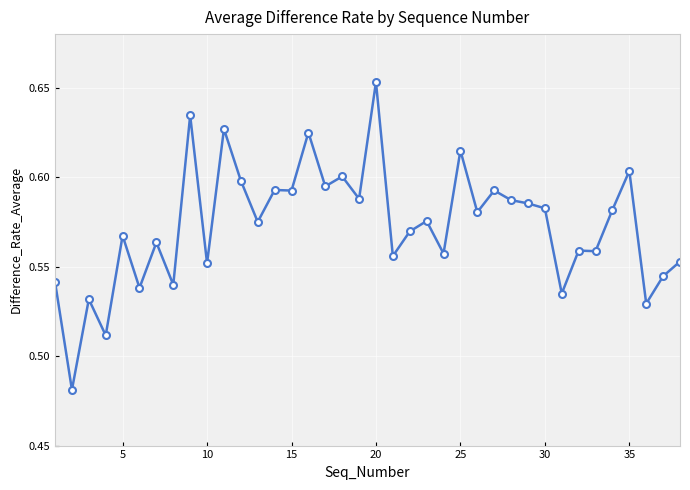

True or false: the data has more than 1 interior local peaks.

True